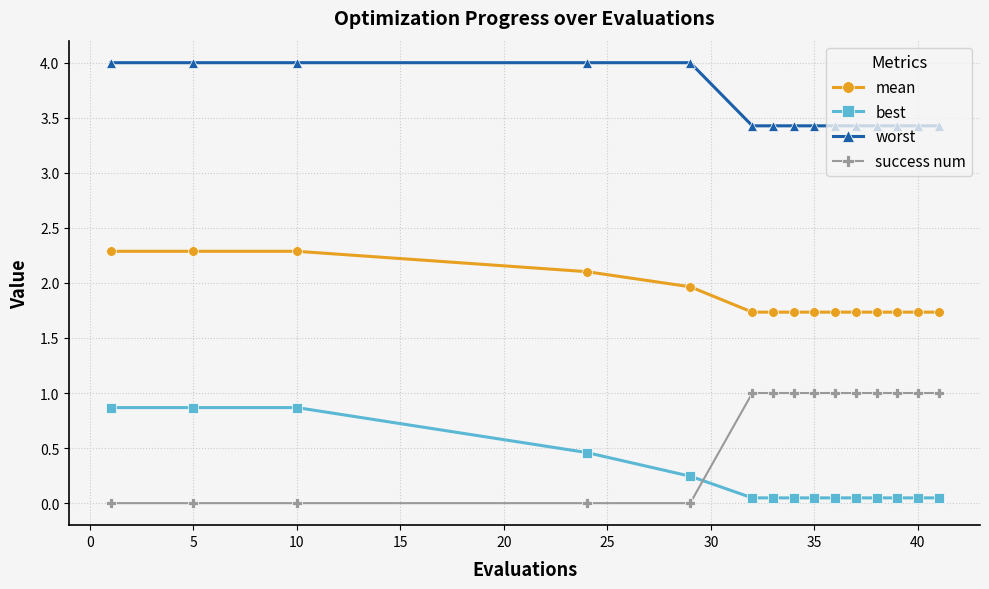

Which series has the widest spread of values?

success num